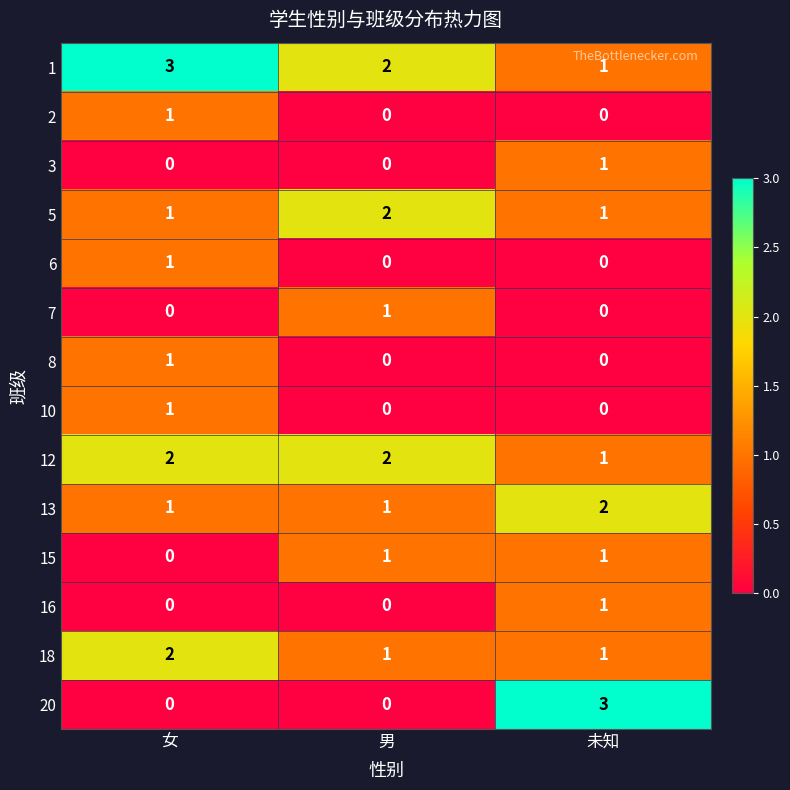

How many 20 values are between 0 and 3?

3